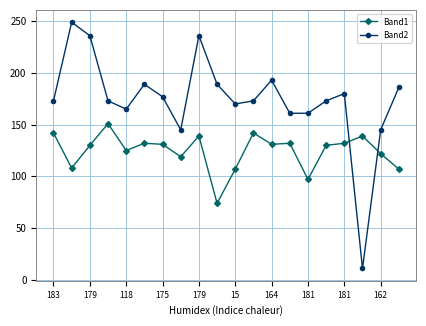

How many categories are shown in the chart?

20